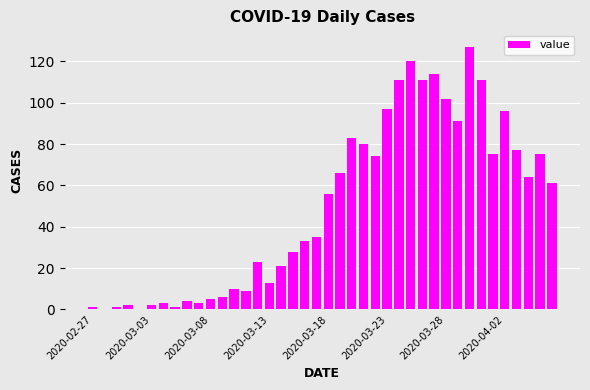

What is the maximum value shown in the chart?

127